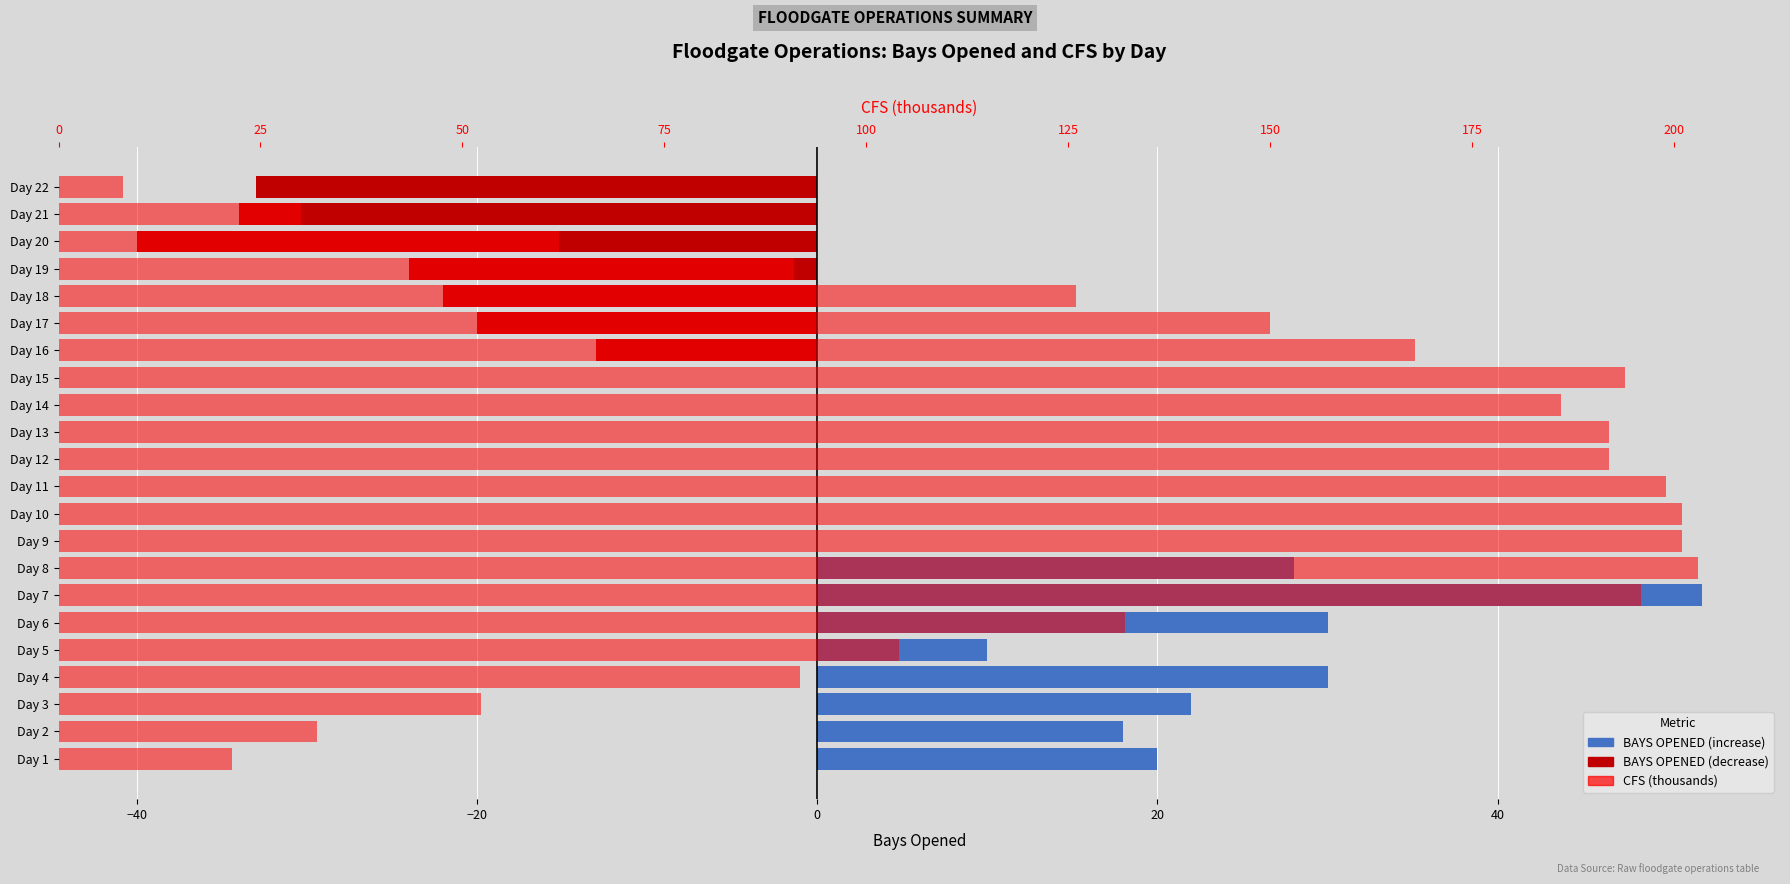

Is the value of CFS (thousands) at Day 22 greater than the value of Bays Opened (decrease) at Day 5?

Yes